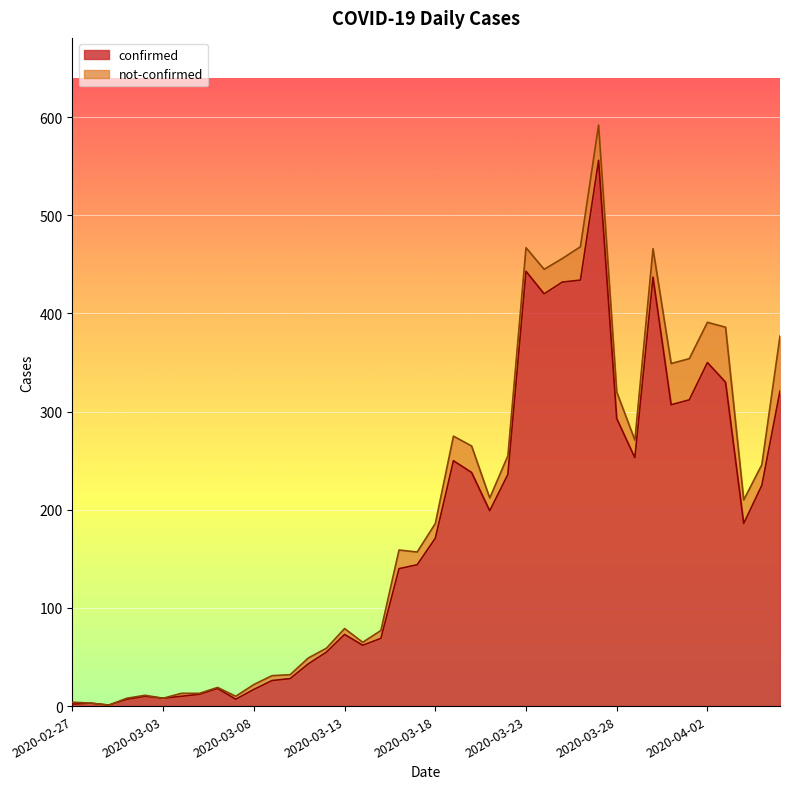

What is the difference between the values at 2020-03-18 and 2020-03-01?

164